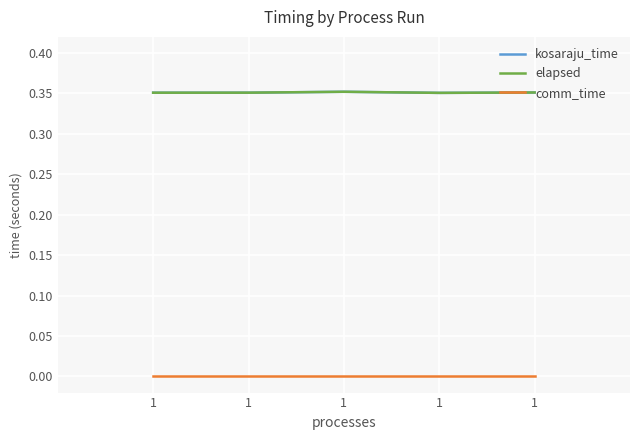

Is this an area chart (filled region under the line)?

No